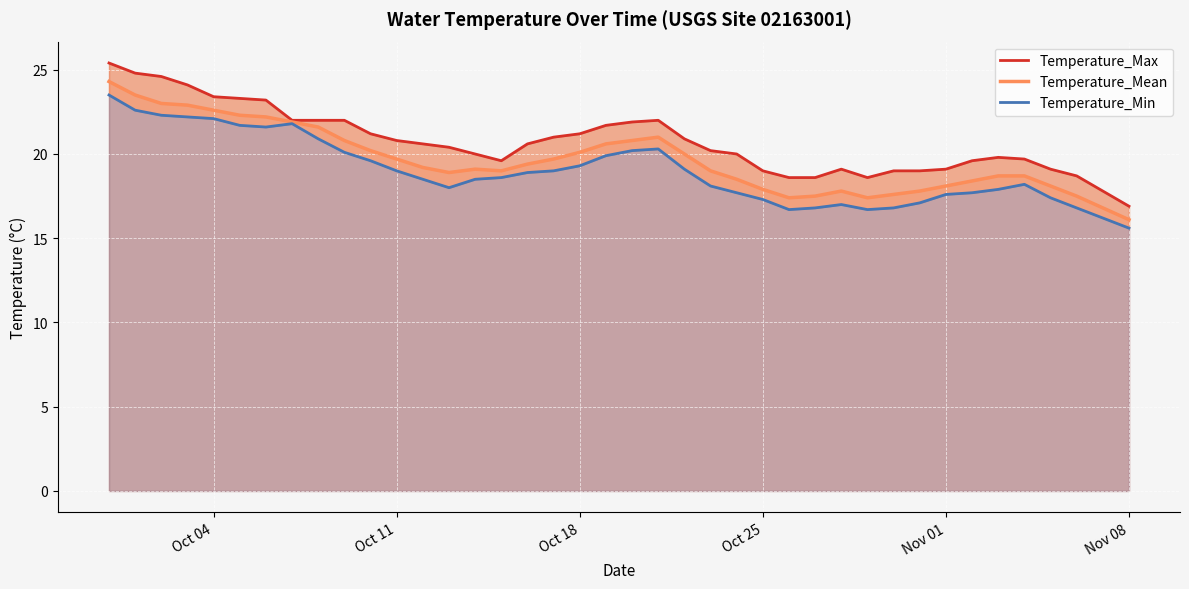

What is the average value of the Temperature_Mean series?

19.7